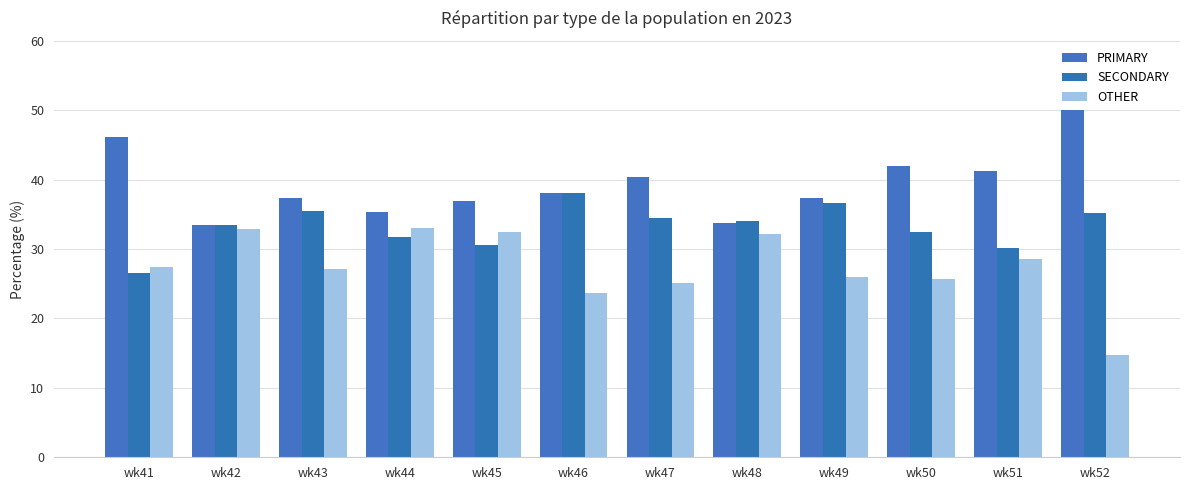

Which category has the lowest value across all series?

wk52